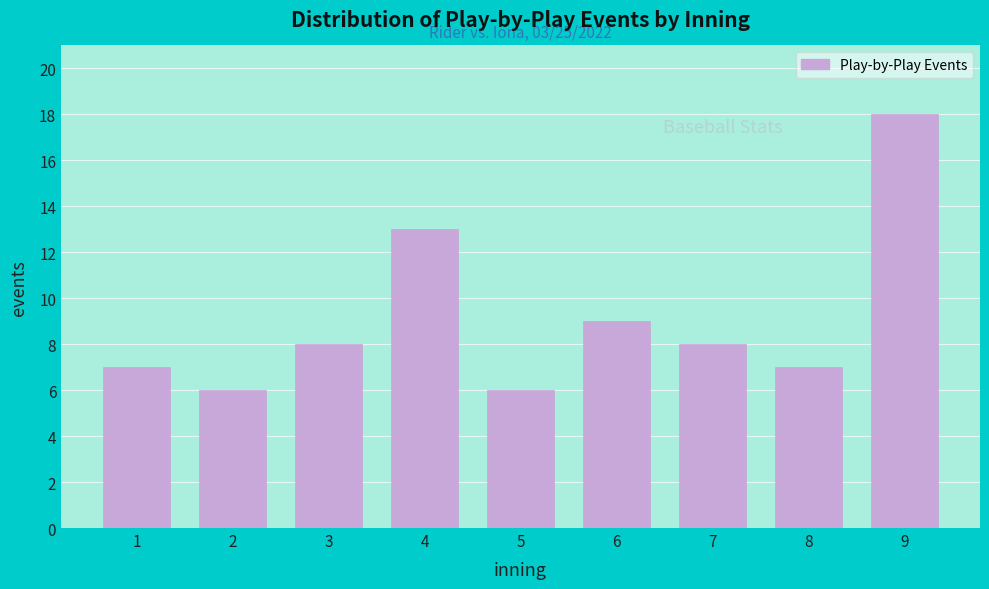

Reading left to right, list all the values displayed in this chart.

1=7	2=6	3=8	4=13	5=6	6=9	7=8	8=7	9=18